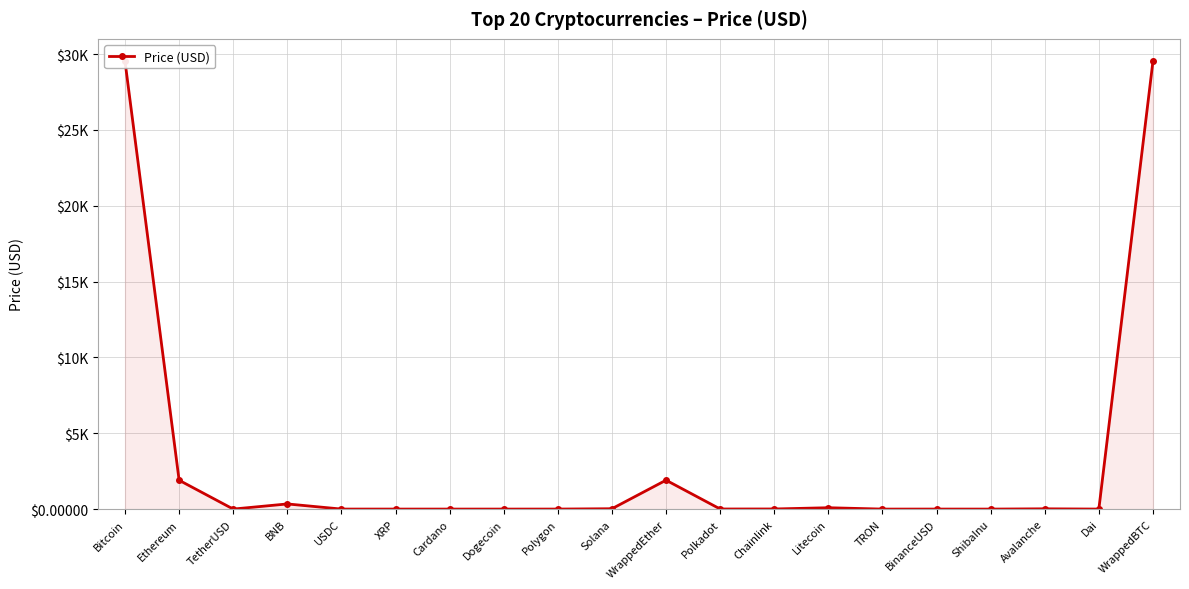

What is the average value?

3166.7